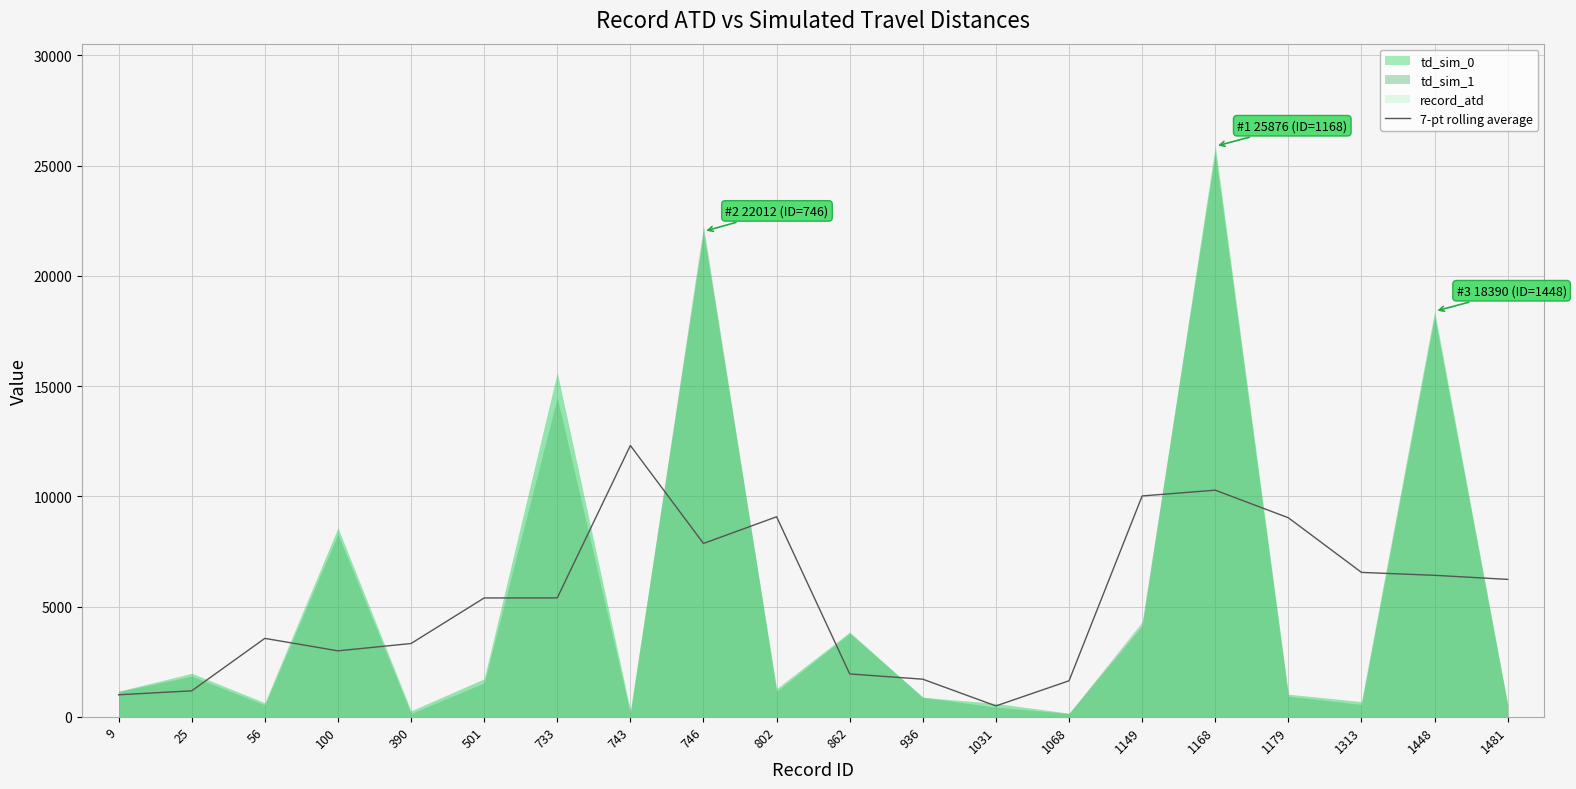

Read the value at 802.

9070.7